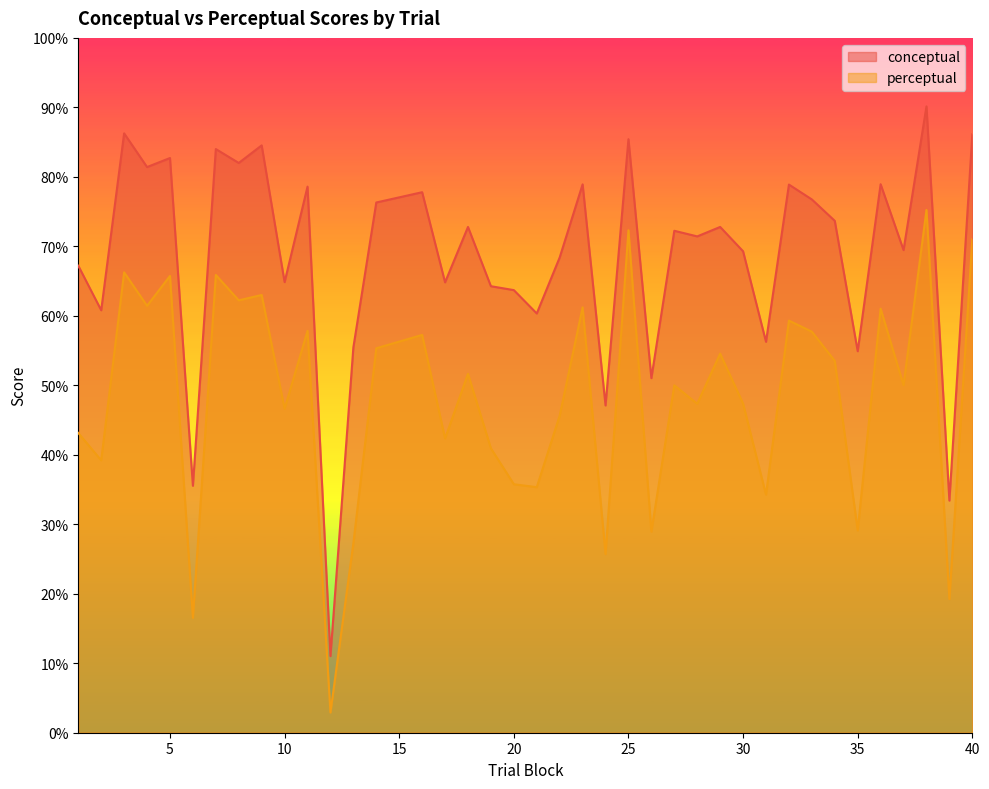

How many lines are shown in the chart?

2